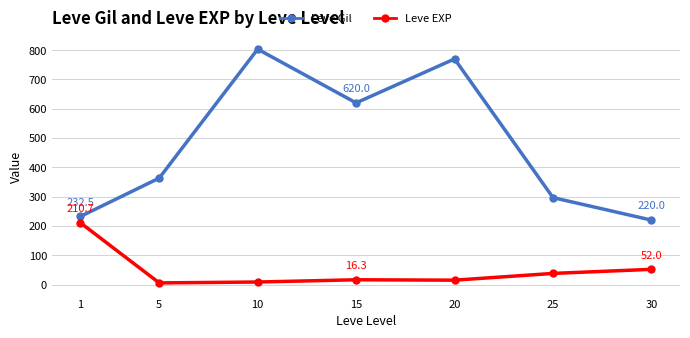

True or false: Leve EXP and Leve Gil intersect in this chart.

False